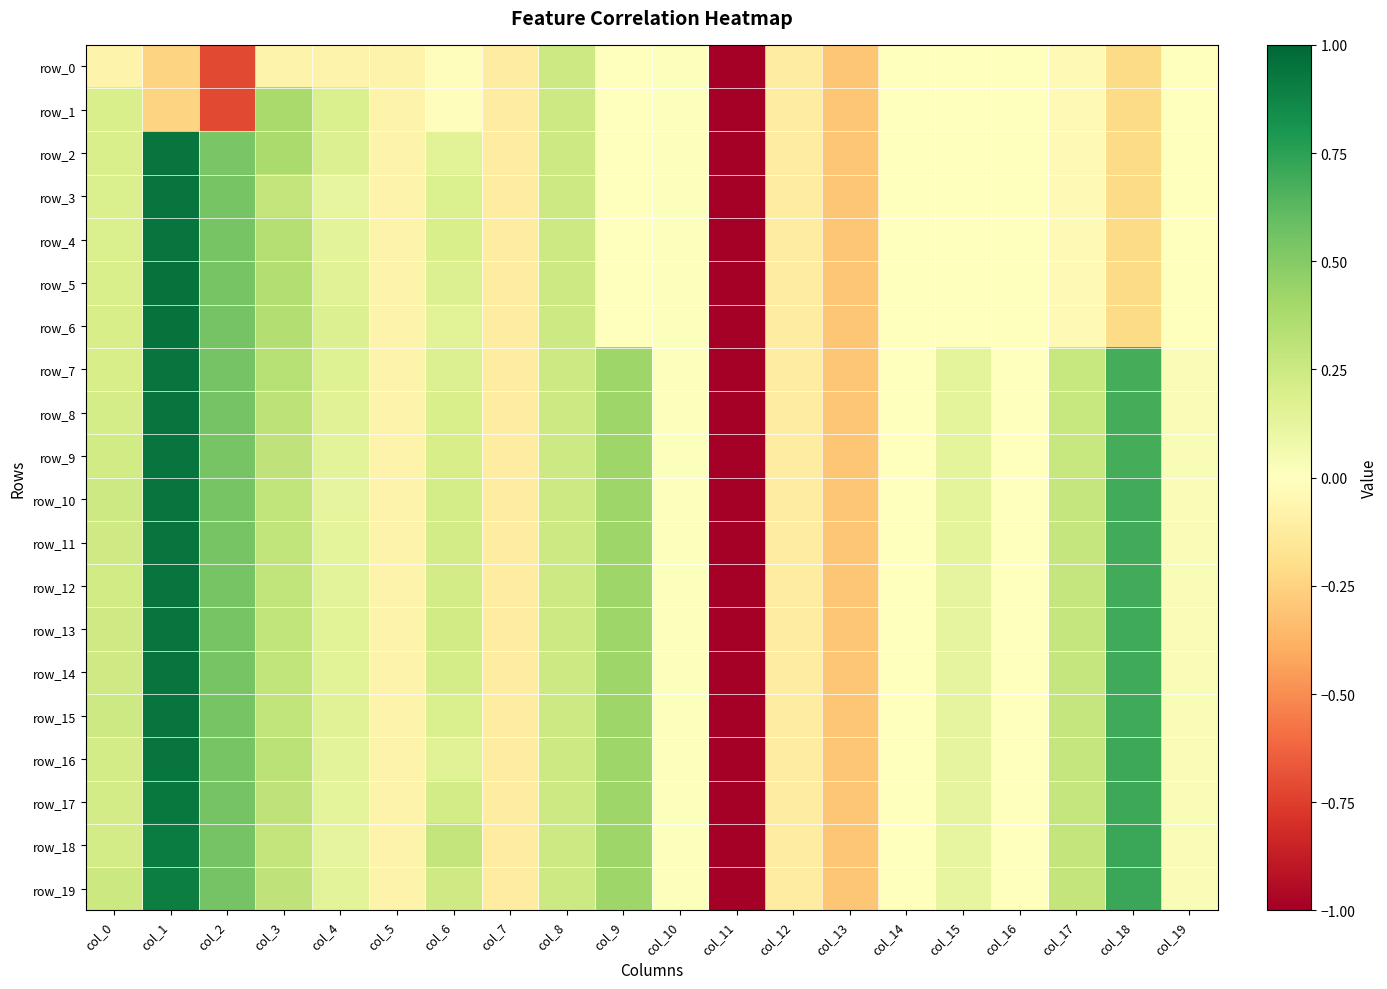

Count the number of data series in this chart.

20